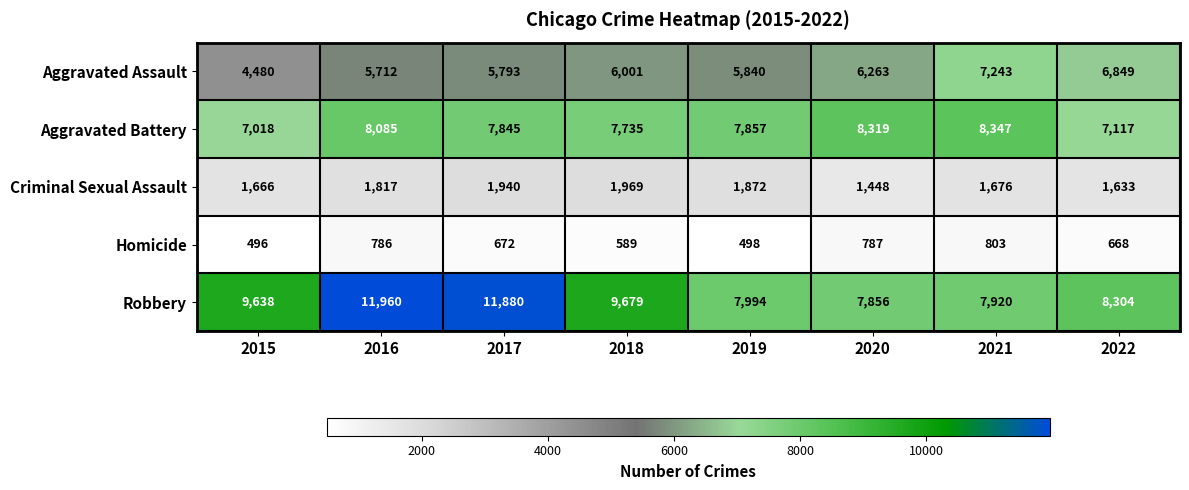

Is it true that Homicide equals 498 at 2019?

True